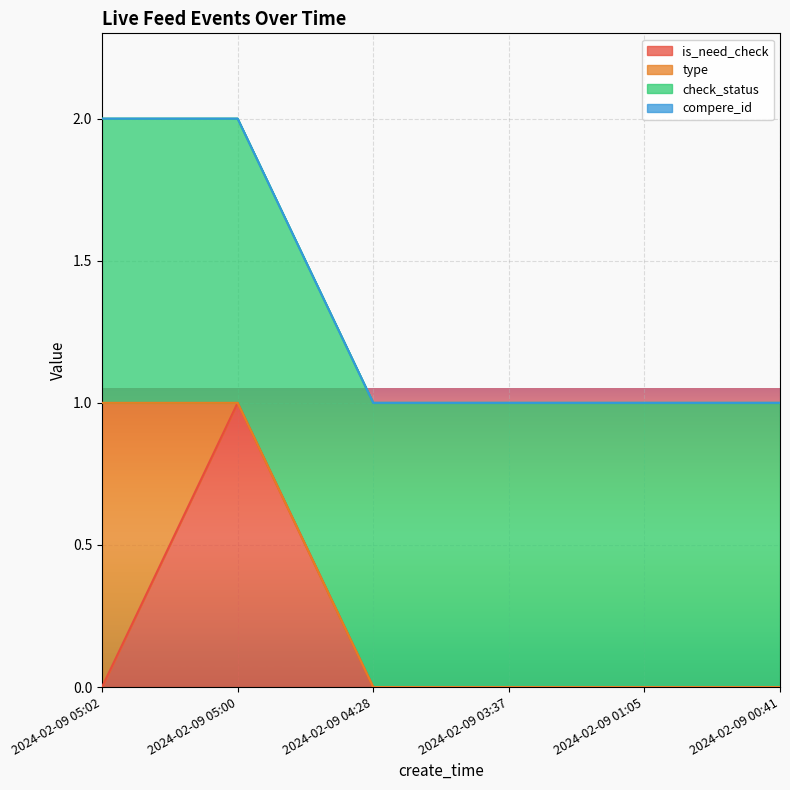

Count the type values in the range 0 to 1.

6